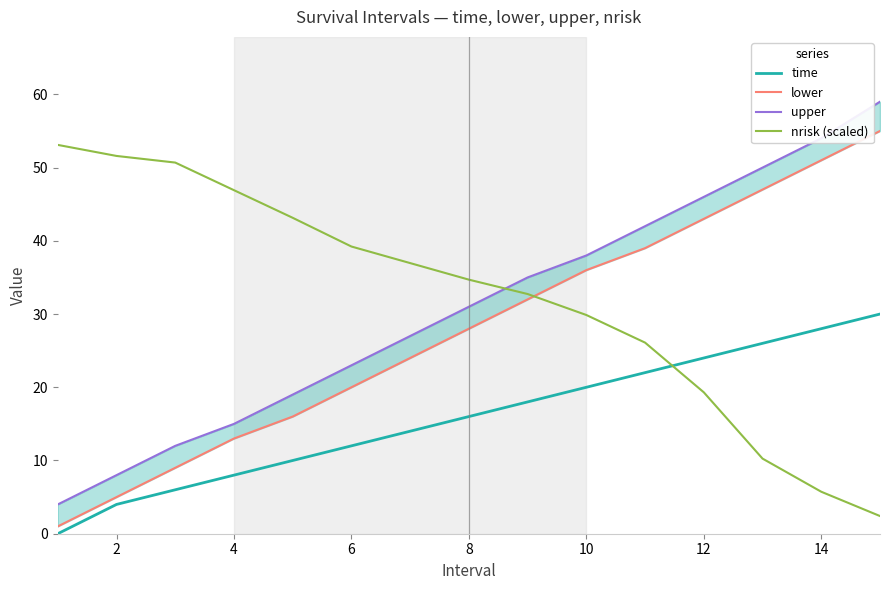

Does the chart display data point markers on the line(s)?

No